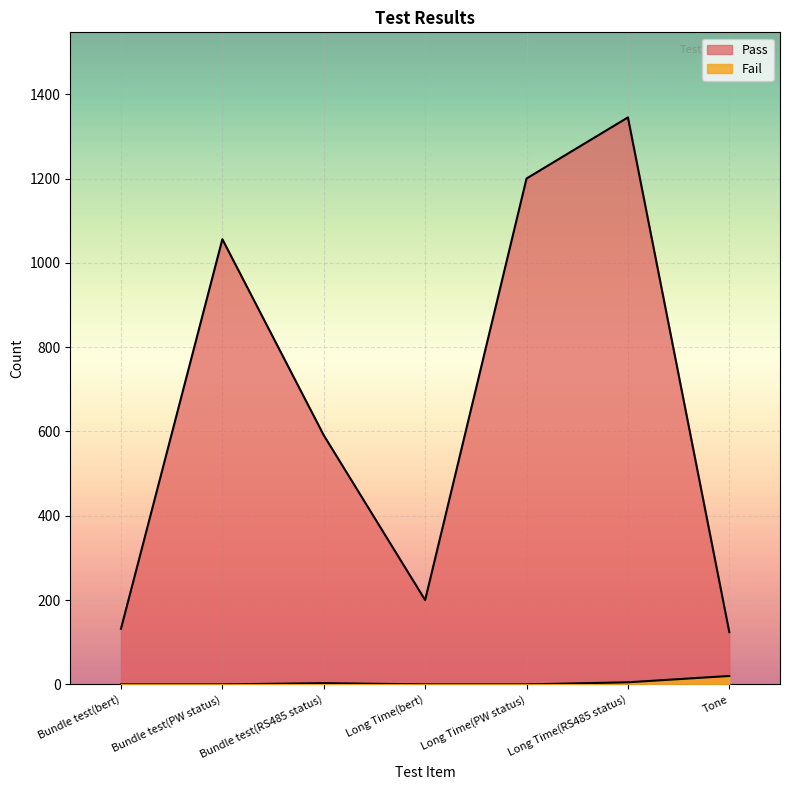

How many Fail values are between 0 and 5?

6